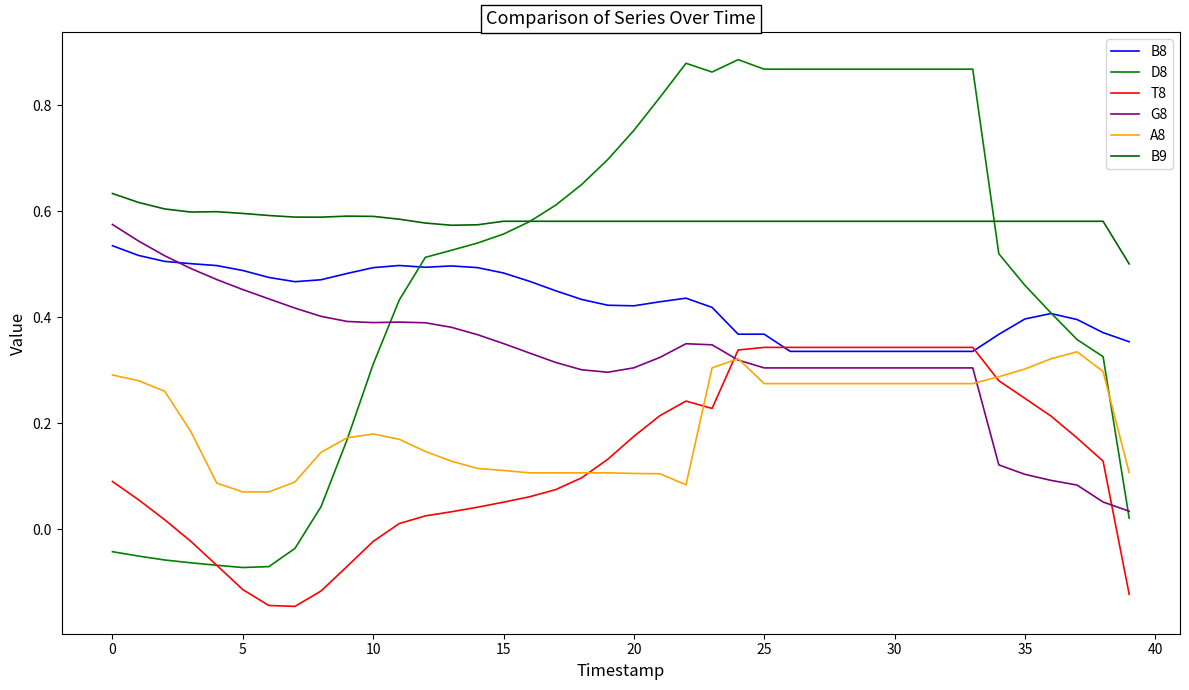

What is the sum of all T8 values?

5.2